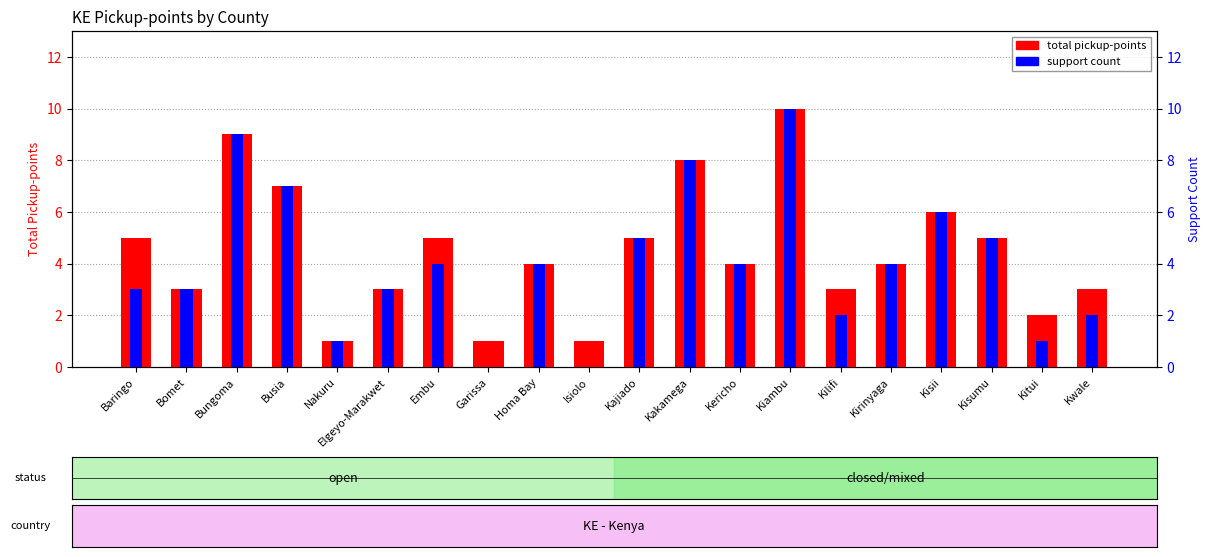

What is the highest value of the total pickup-points series?

10